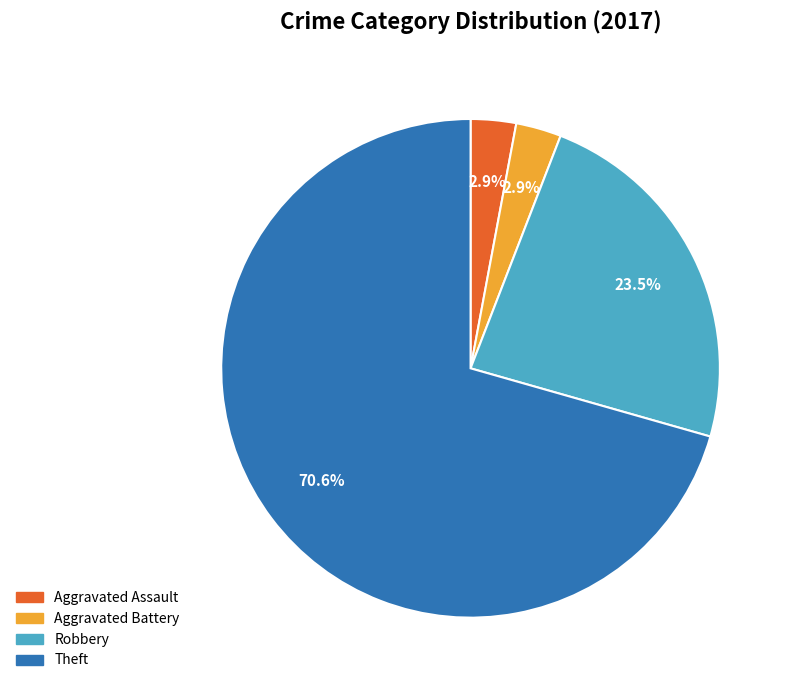

Is there a majority slice in this chart?

Yes